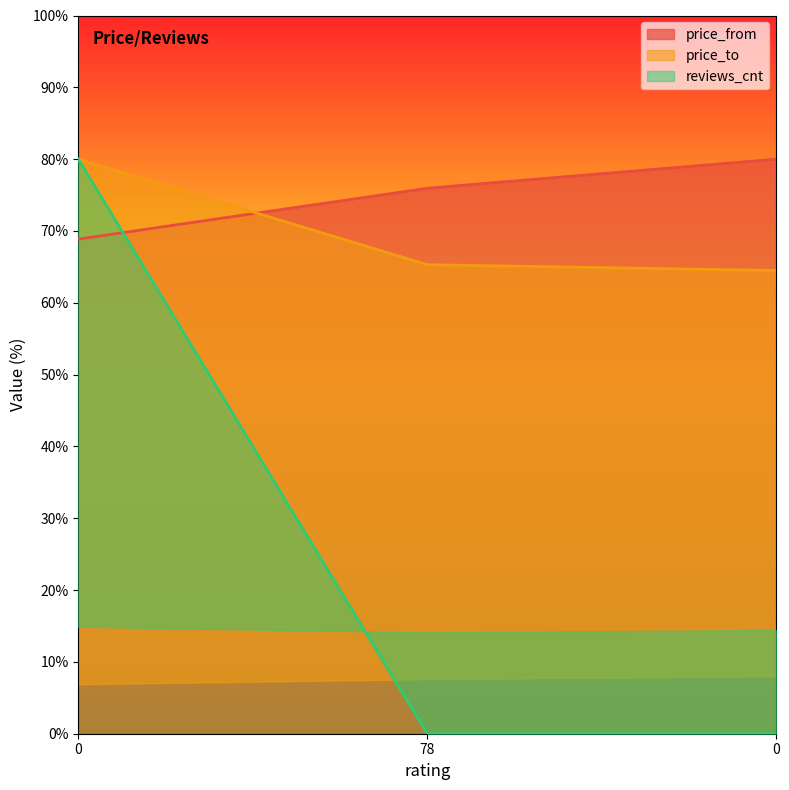

Reading left to right, extract all data points from this chart.

price_from: 0=68.9	78=75.9	0=80.0
price_to: 0=80.0	78=65.3	0=64.5
reviews_cnt: 0=80.0	78=0.0	0=0.0